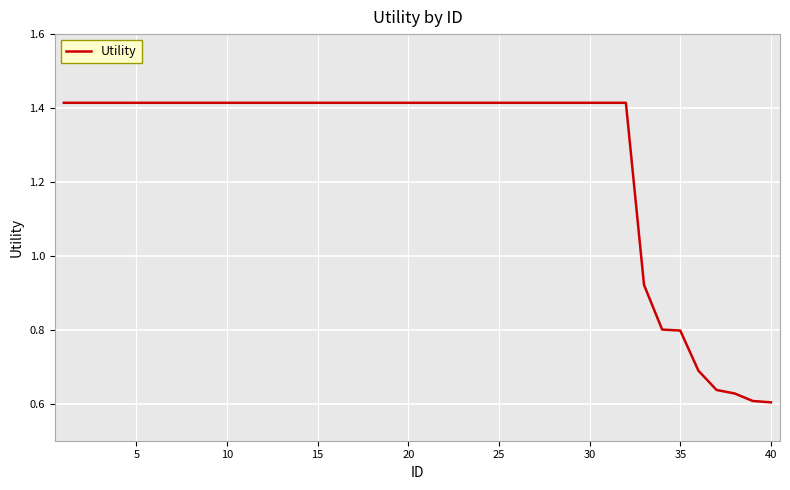

What is the difference between the maximum and minimum values?

0.8